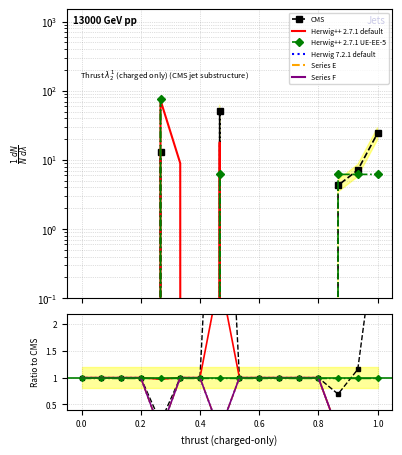

Reading left to right, transcribe all the data shown in this chart.

CGTCCGAGCTCCCCTGCCCGTTAGAGCTT: 0.0	0.0	0.0	0.0	12.9	0.0	0.0	51.4	0.0	0.0	0.0	0.0	0.0	4.3	7.1	24.3
CCTGCTGGGTTTCCCGCCTCTTAGGAGGC: 0.0	0.0	0.0	0.0	73.1	9.0	0.0	17.9	0.0	0.0	0.0	0.0	0.0	0.0	0.0	0.0
CCTCCTAGGTCTCCCGCCTCTTAGGGGGC: 0.0	0.0	0.0	0.0	75.3	0.0	0.0	6.2	0.0	0.0	0.0	0.0	0.0	6.2	6.2	6.2